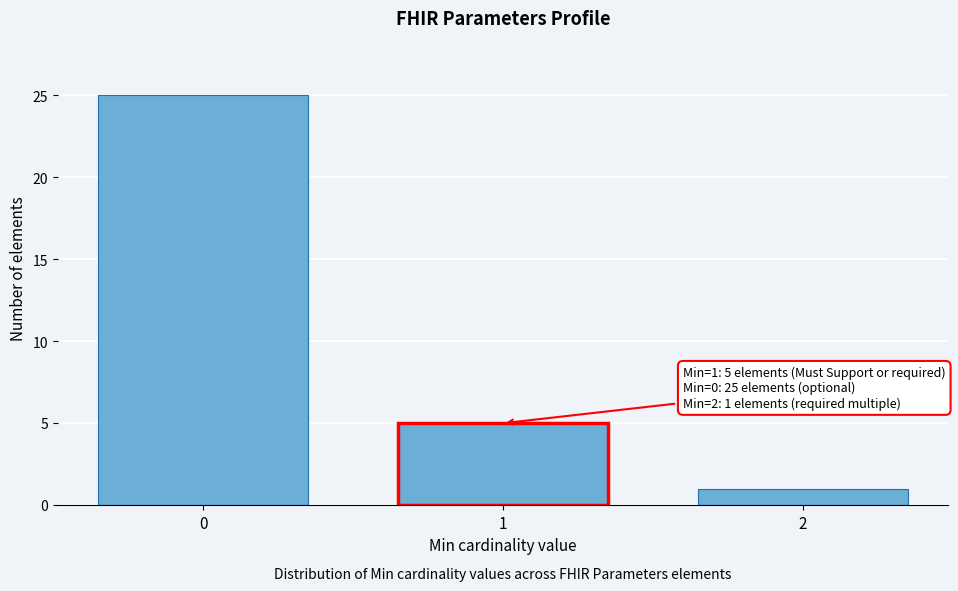

Reading left to right, transcribe all the data shown in this chart.

25	5	1